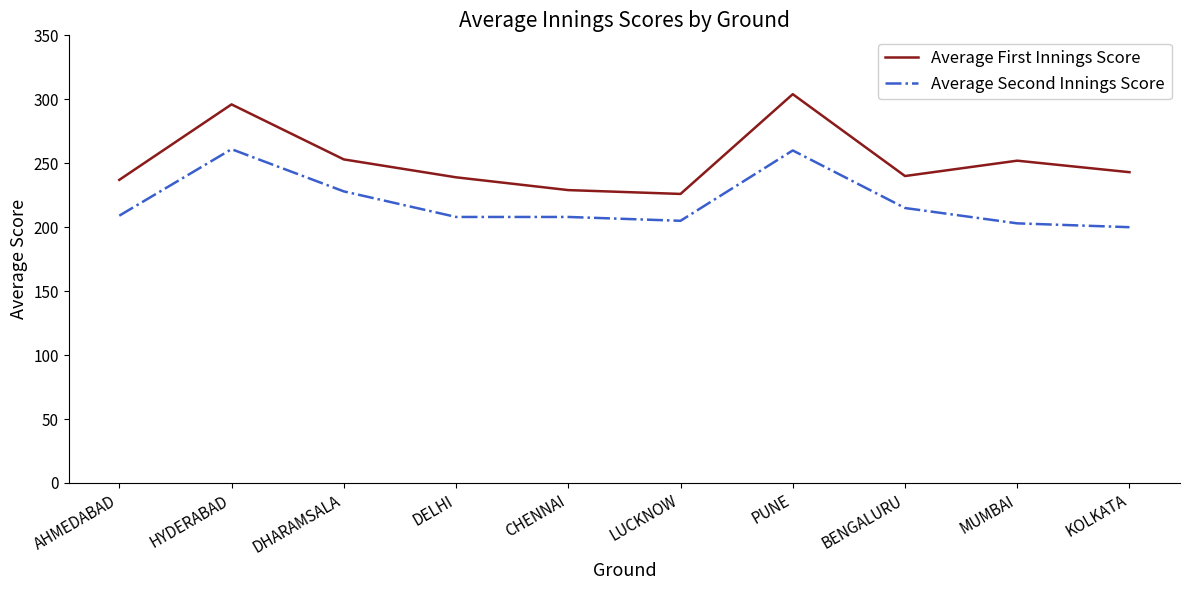

True or false: Average First Innings Score and Average Second Innings Score cross at least once.

False